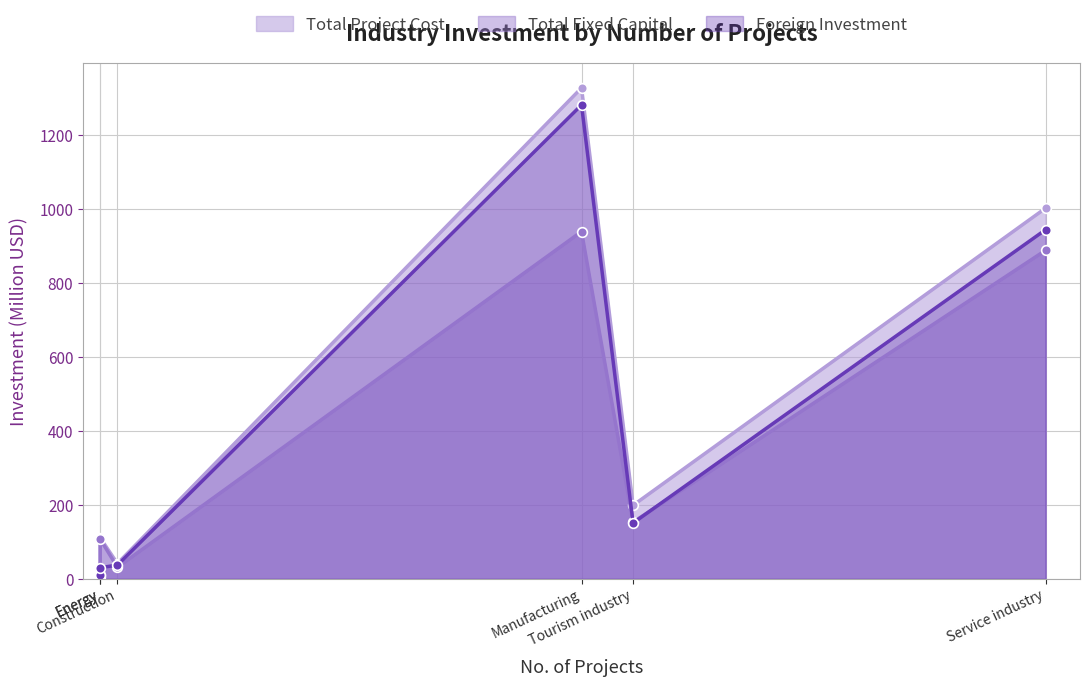

What is the difference between the Total Fixed Capital values at Service industry and Tourism industry?

734.9